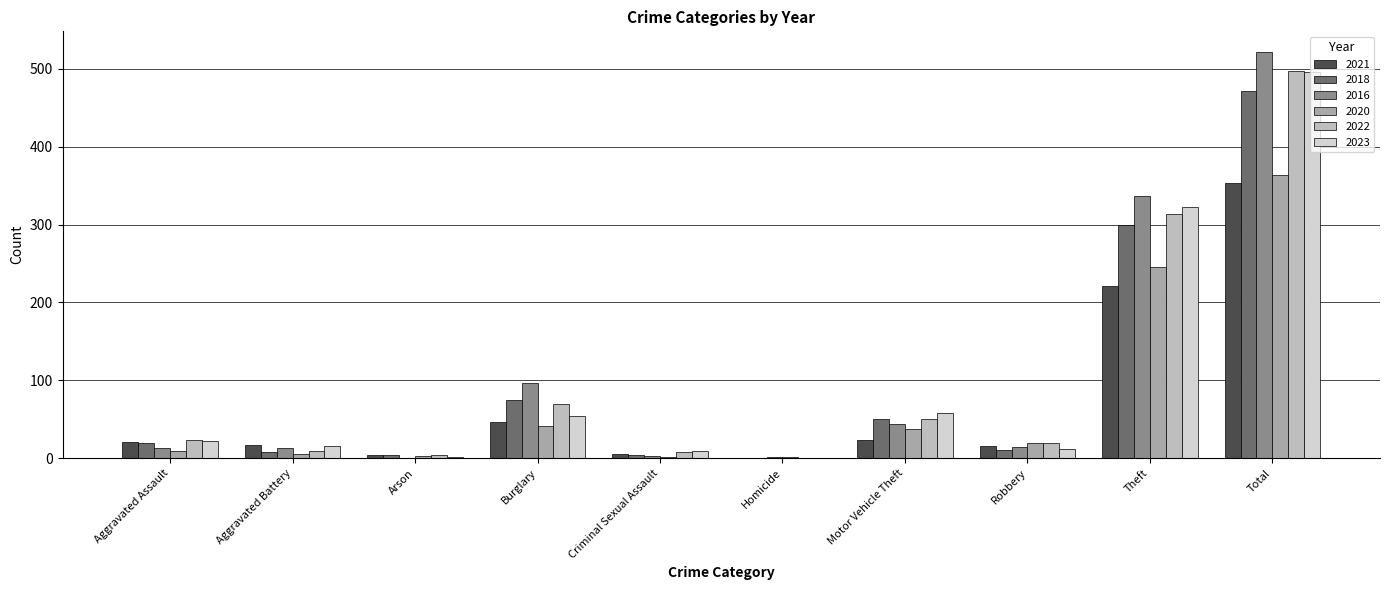

How many groups of bars are there?

10